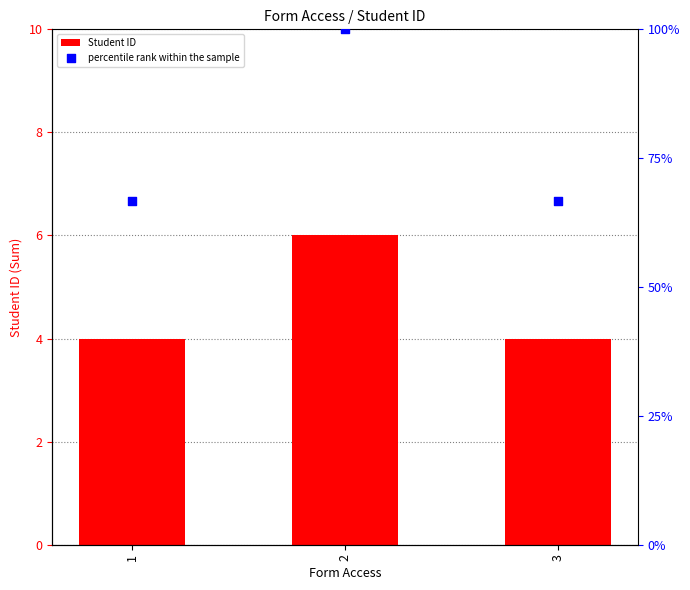

Is the value of percentile rank within the sample at 2 greater than the value of Student ID at 3?

Yes